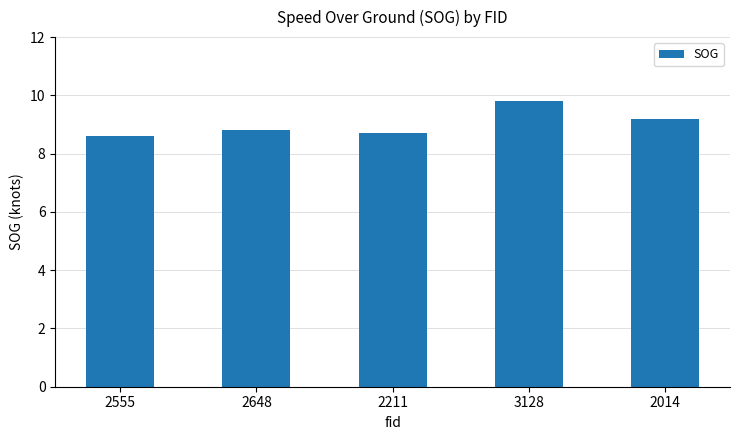

What is the difference between the second highest and second lowest values?

0.5